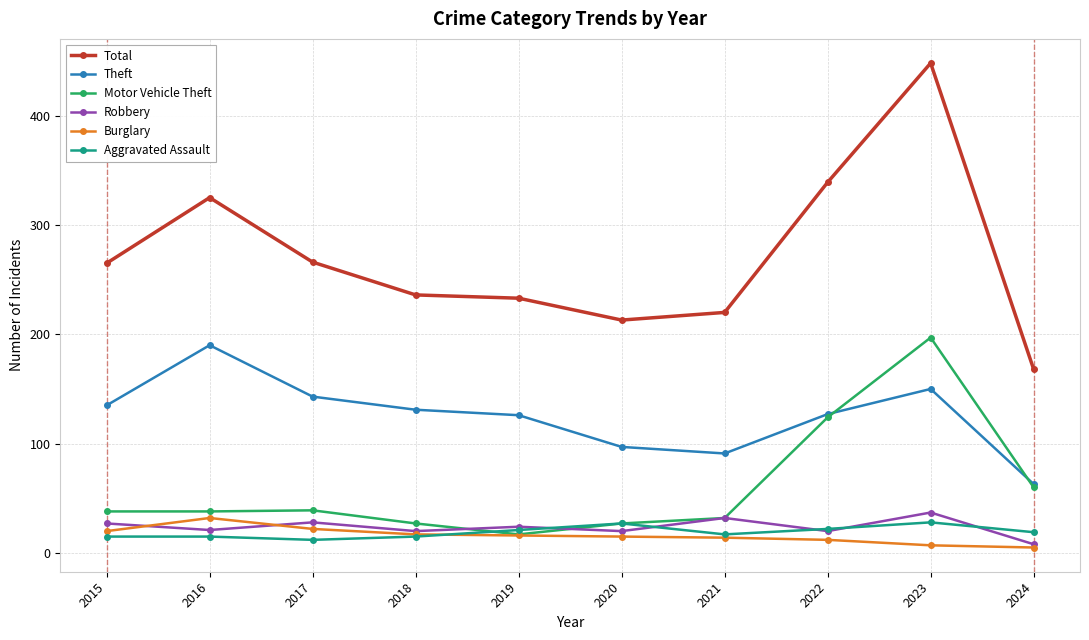

What is the greatest value displayed?

448